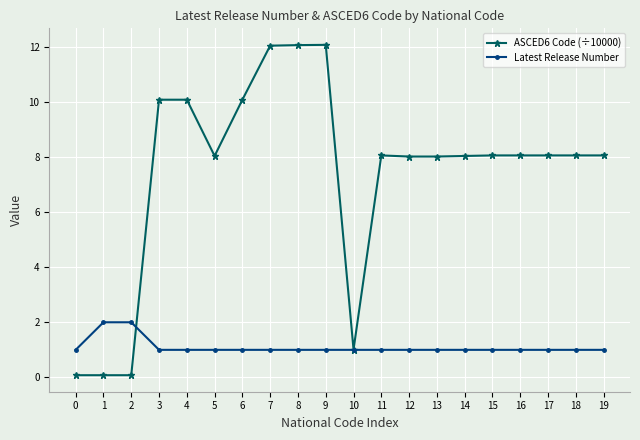

The value of Latest Release Number at 14 is 0.4. True or false?

False